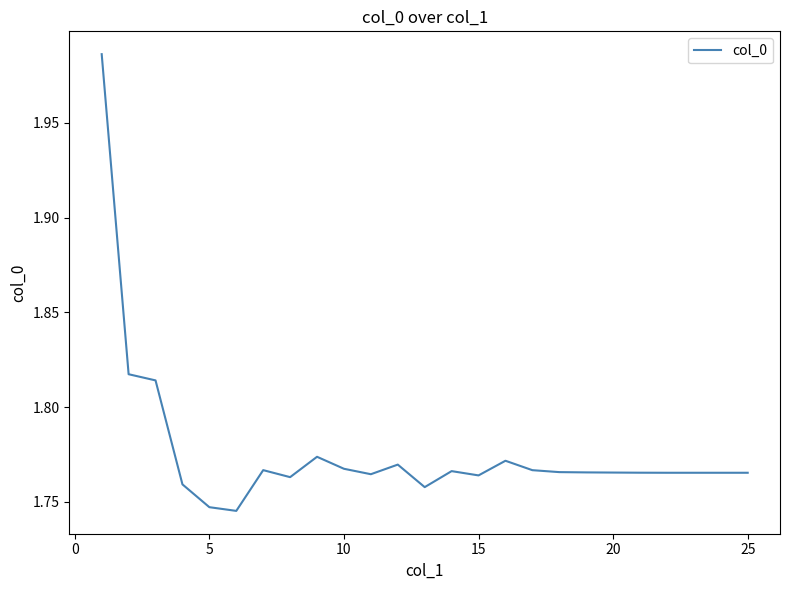

Reading left to right, what are all the values shown in this chart?

2.0	1.8	1.8	1.8	1.7	1.7	1.8	1.8	1.8	1.8	1.8	1.8	1.8	1.8	1.8	1.8	1.8	1.8	1.8	1.8	1.8	1.8	1.8	1.8	1.8